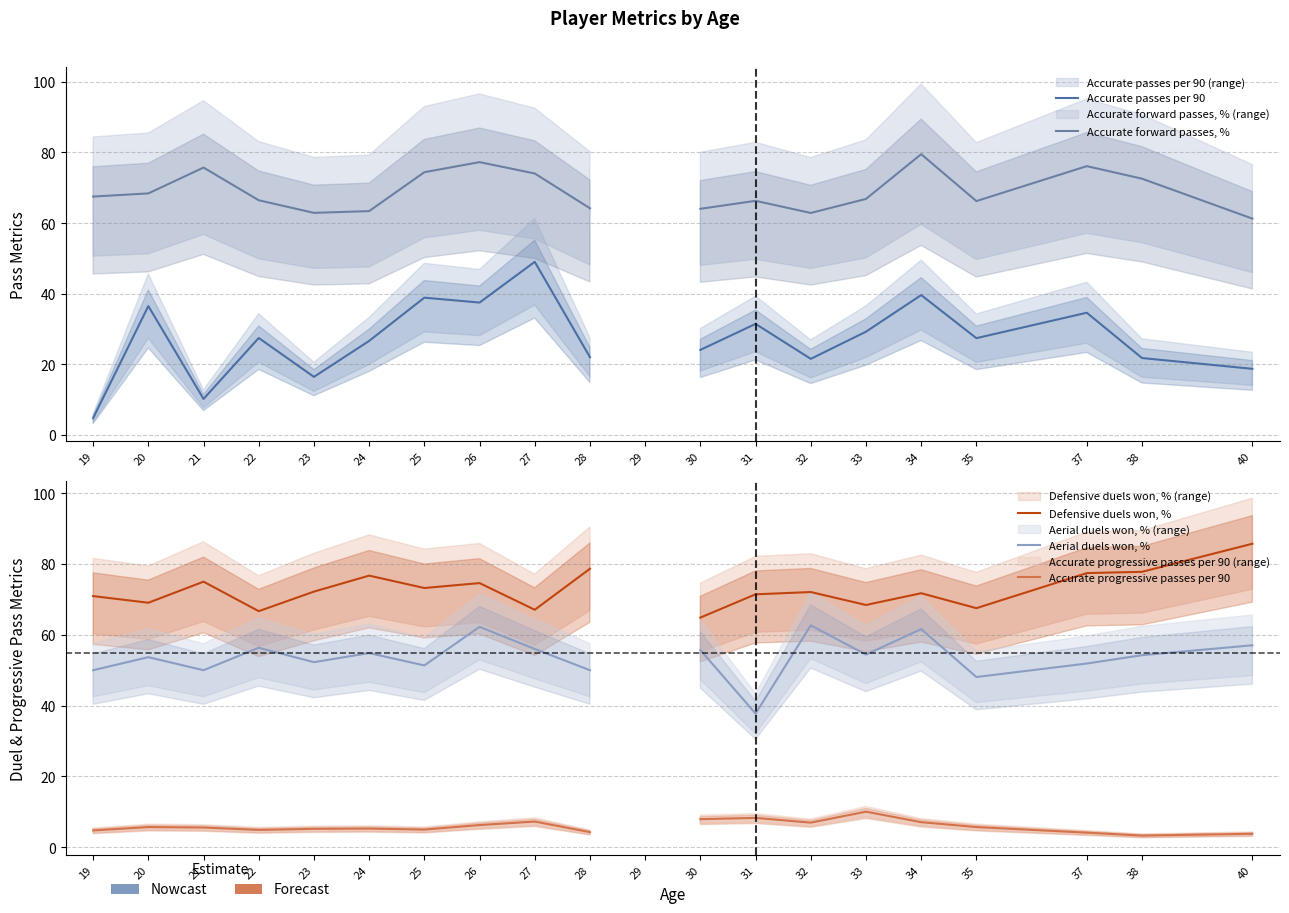

Where is Accurate passes per 90 nearest to the value 26?

24